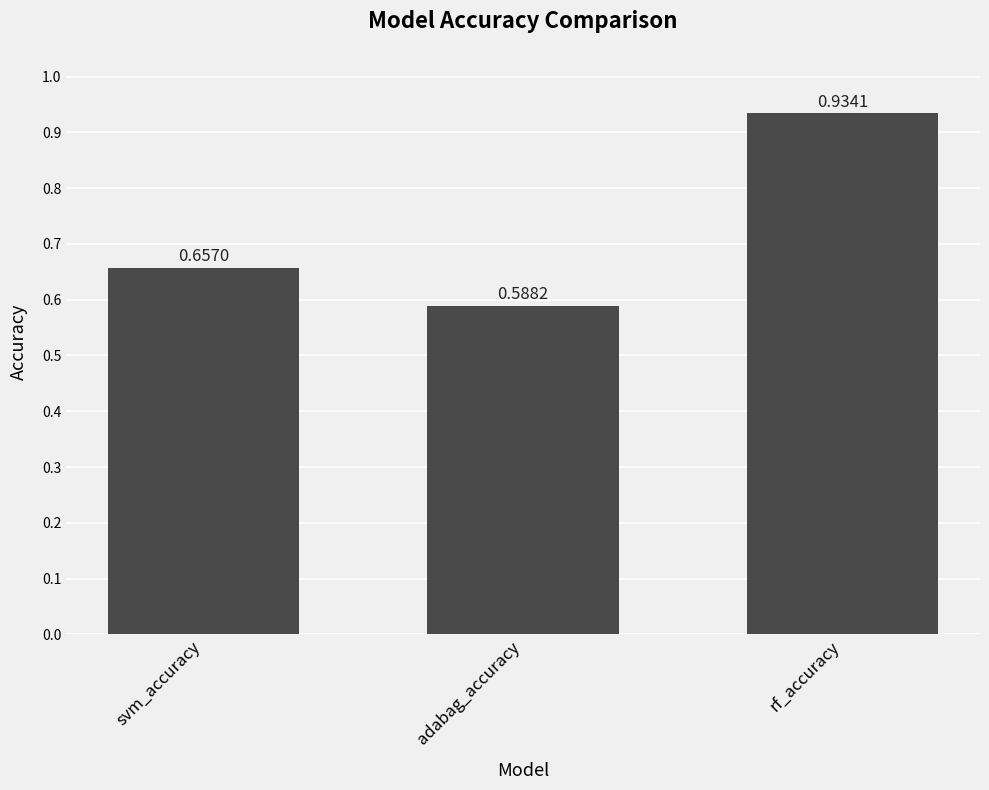

What is the sum of the values at adabag_accuracy and rf_accuracy?

1.5